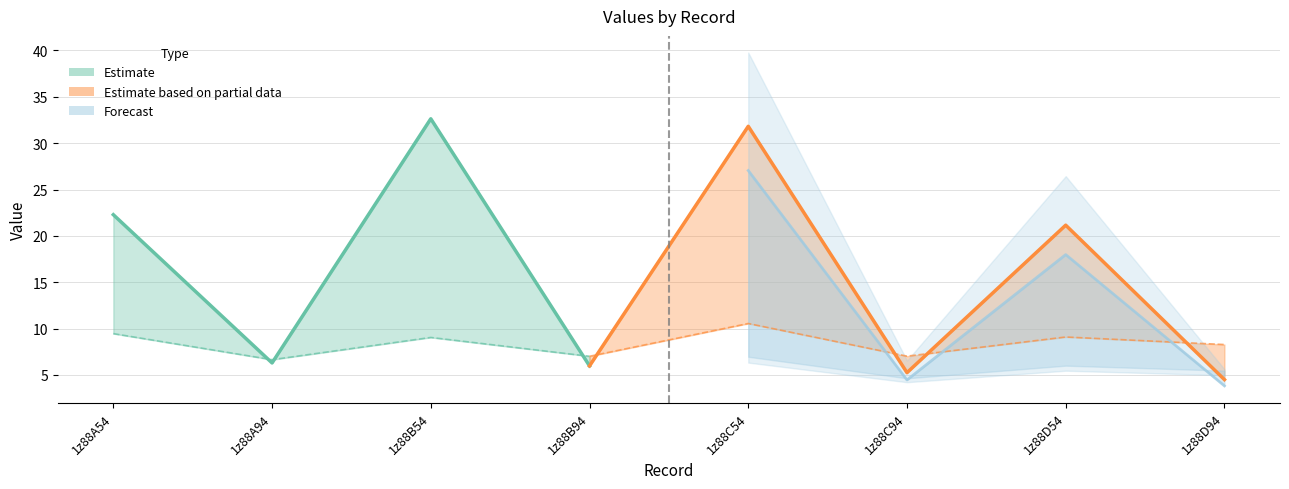

What is the label of the 4th point from the right?

1z88C54